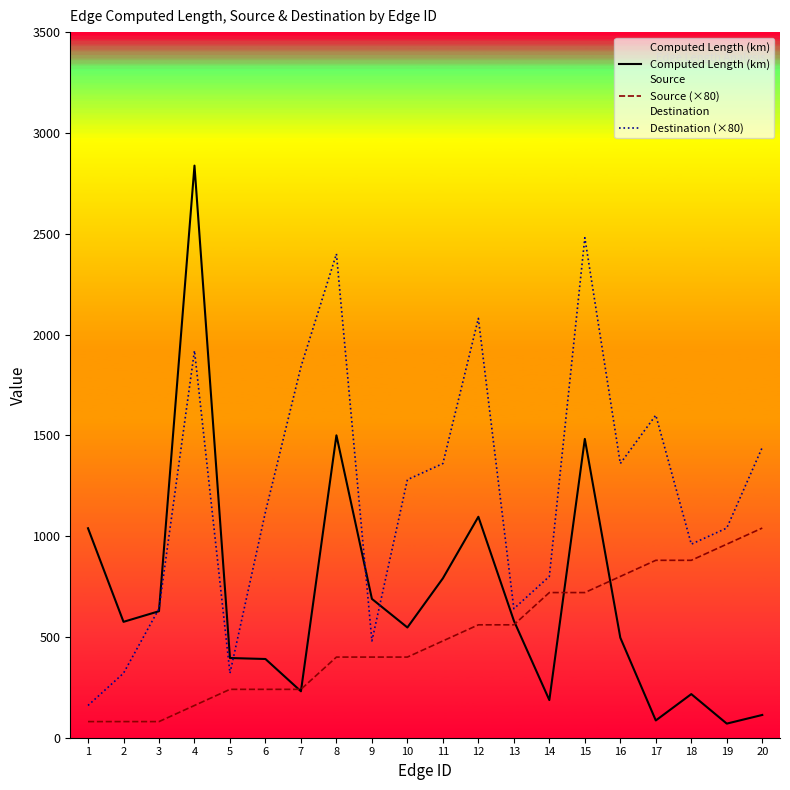

Rank the series by their average value, from highest to lowest.

Destination (×80), Computed Length (km), Source (×80)